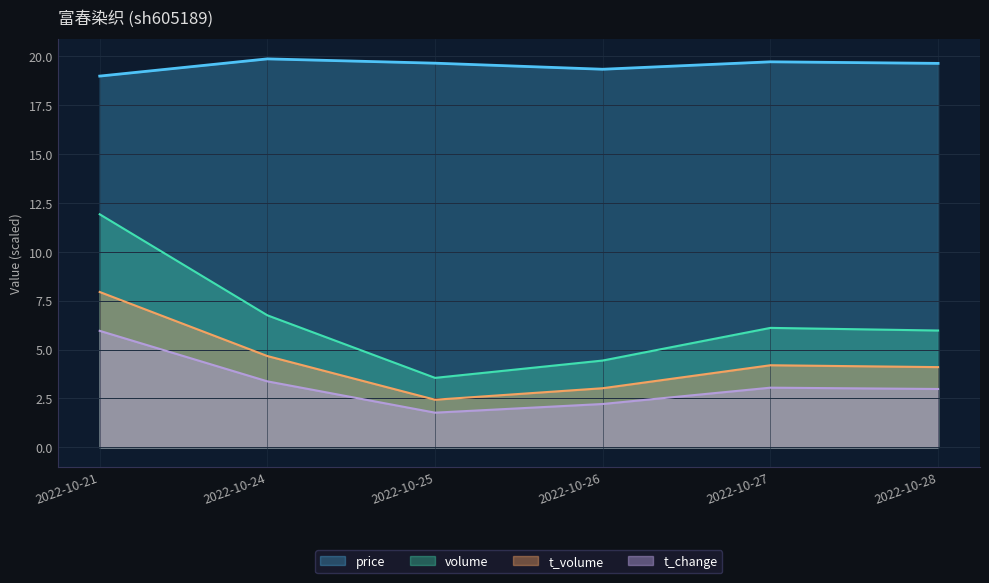

At which category is the sum across all series the highest?

2022-10-21